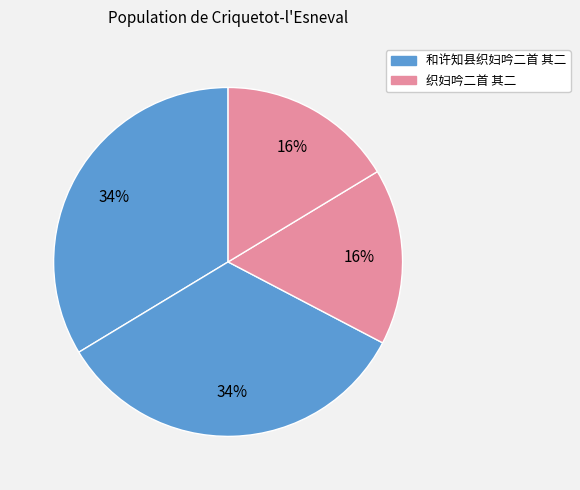

Which category has the biggest portion of the pie?

和许知县织妇吟二首 其二